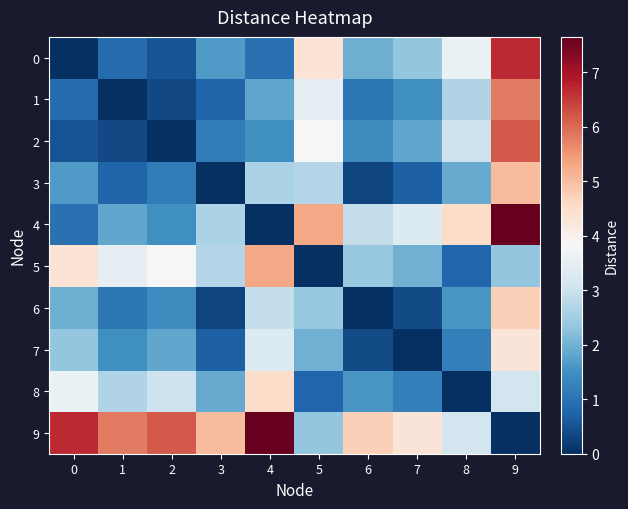

Reading left to right, list all the values displayed in this chart.

0: 0=0.0	1=0.9	2=0.5	3=1.7	4=1.0	5=4.3	6=2.0	7=2.4	8=3.6	9=6.7
1: 0=0.9	1=0.0	2=0.4	3=0.8	4=1.9	5=3.5	6=1.1	7=1.5	8=2.7	9=5.8
2: 0=0.5	1=0.4	2=0.0	3=1.1	4=1.5	5=3.8	6=1.4	7=1.8	8=3.0	9=6.2
3: 0=1.7	1=0.8	2=1.1	3=0.0	4=2.6	5=2.7	6=0.3	7=0.7	8=1.9	9=5.0
4: 0=1.0	1=1.9	2=1.5	3=2.6	4=0.0	5=5.3	6=2.9	7=3.3	8=4.5	9=7.7
5: 0=4.3	1=3.5	2=3.8	3=2.7	4=5.3	5=0.0	6=2.4	7=2.0	8=0.8	9=2.3
6: 0=2.0	1=1.1	2=1.4	3=0.3	4=2.9	5=2.4	6=0.0	7=0.4	8=1.6	9=4.7
7: 0=2.4	1=1.5	2=1.8	3=0.7	4=3.3	5=2.0	6=0.4	7=0.0	8=1.2	9=4.3
8: 0=3.6	1=2.7	2=3.0	3=1.9	4=4.5	5=0.8	6=1.6	7=1.2	8=0.0	9=3.1
9: 0=6.7	1=5.8	2=6.2	3=5.0	4=7.7	5=2.3	6=4.7	7=4.3	8=3.1	9=0.0